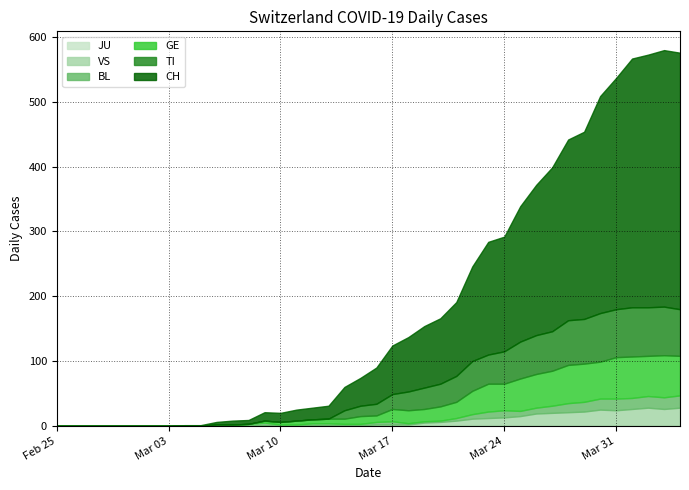

Does the chart have visible grid lines?

Yes